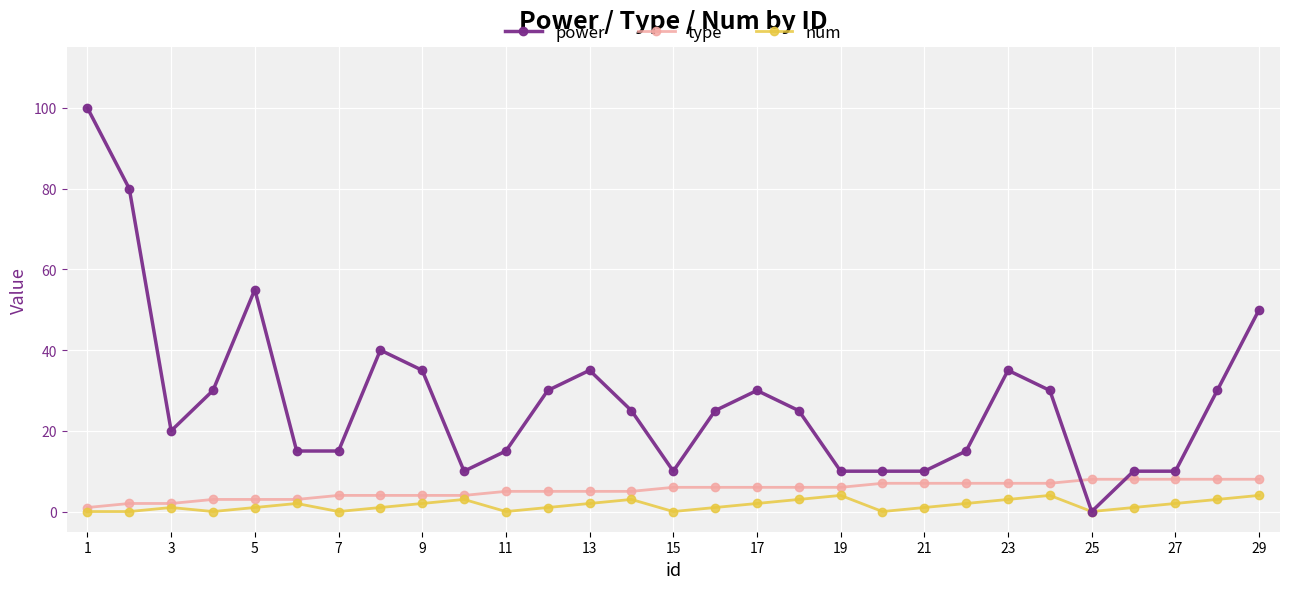

What is the value of the num point at the 10th from the left?

3